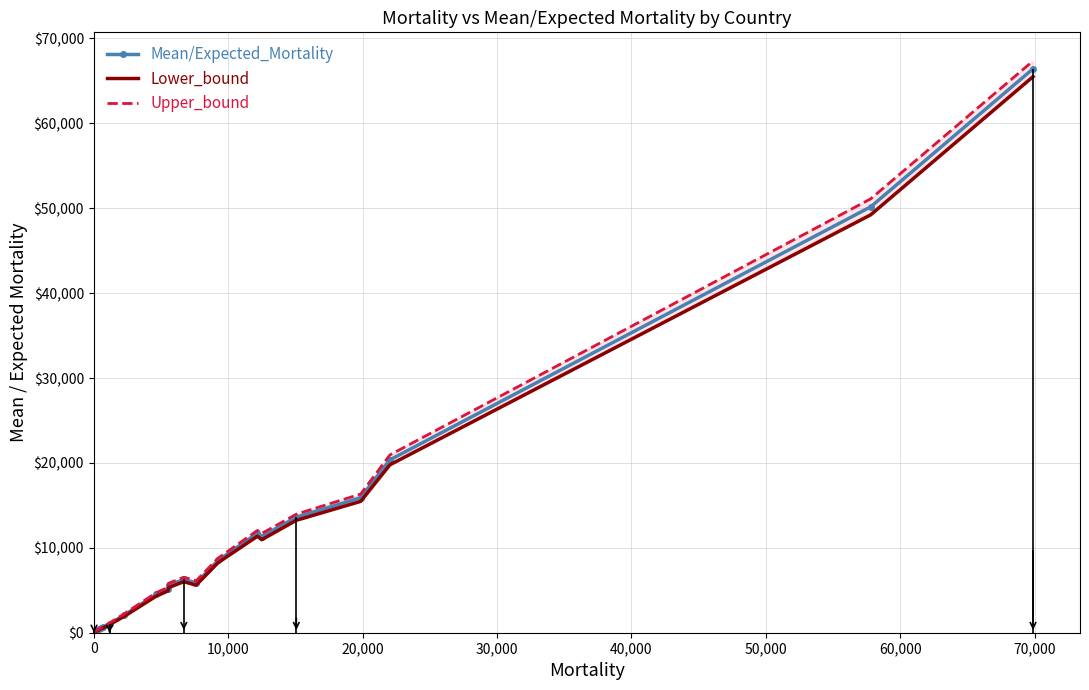

Rank the series by their maximum value, from lowest to highest.

Lower_bound, Mean/Expected_Mortality, Upper_bound